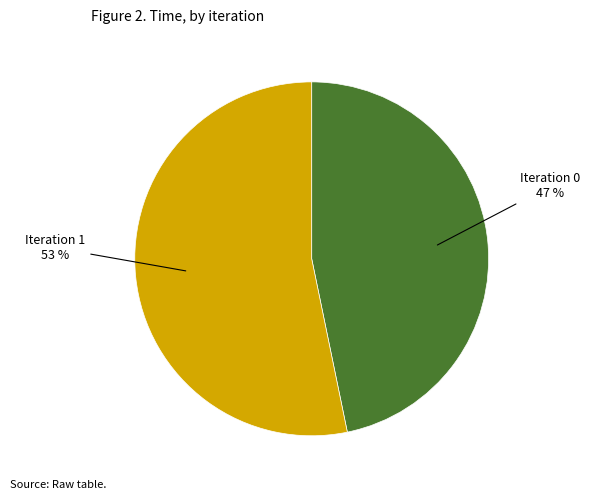

Does any single category account for the majority?

Yes